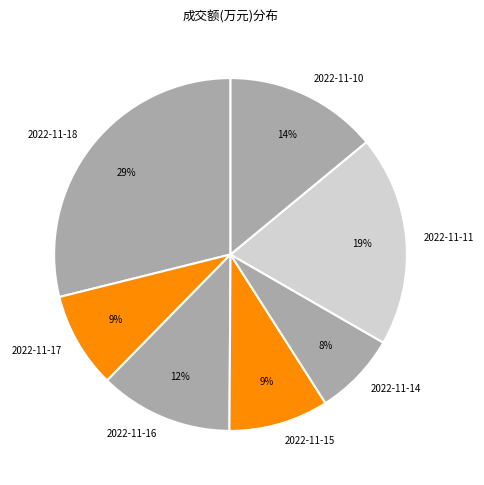

How many segments does this pie chart have?

7